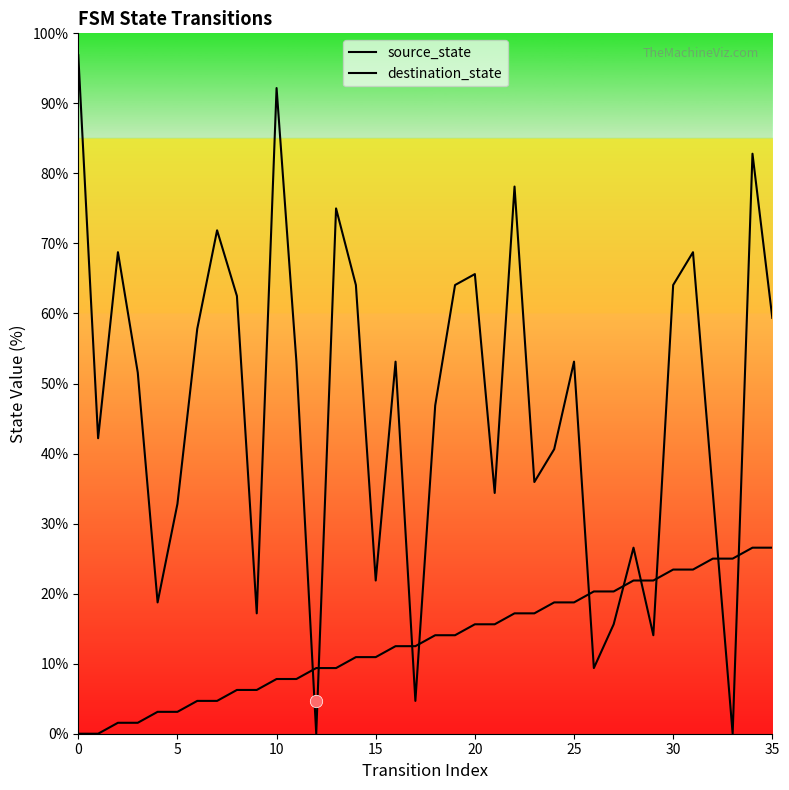

At how many categories does at least one series exceed 72?

5